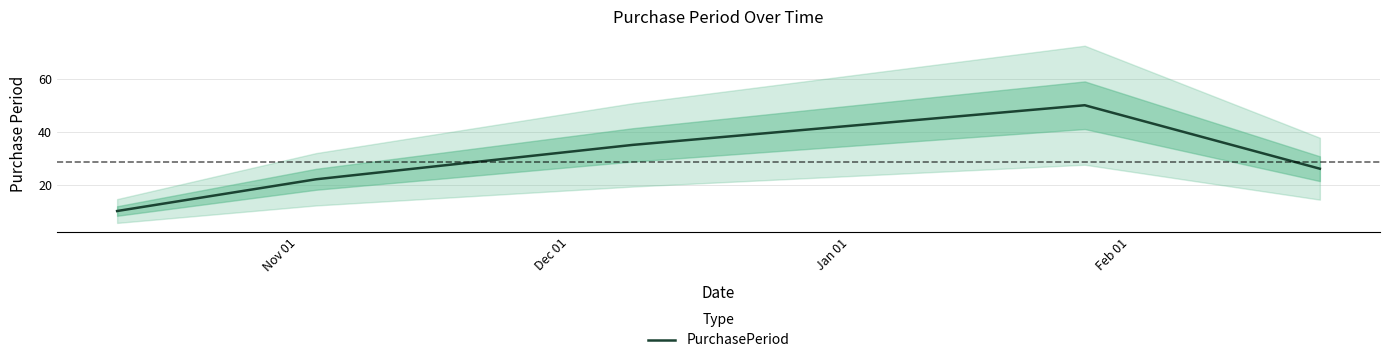

Does the chart have visible grid lines?

Yes